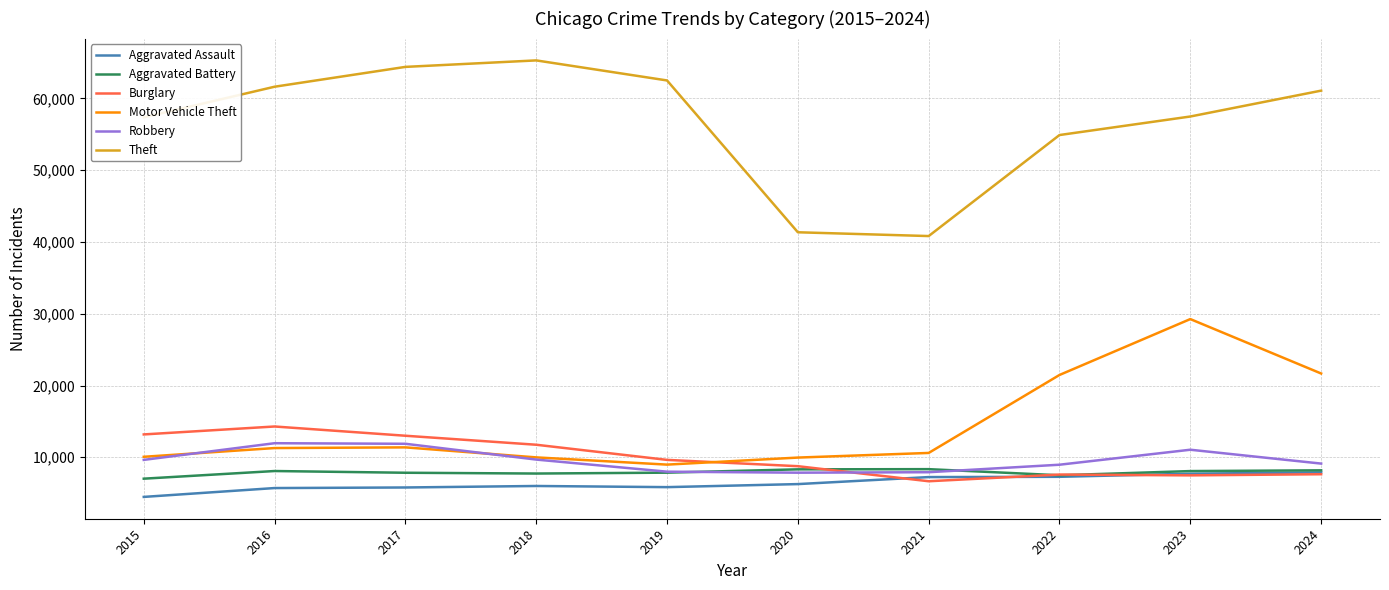

What is the difference between the maximum and second lowest values in the Robbery series?

4040